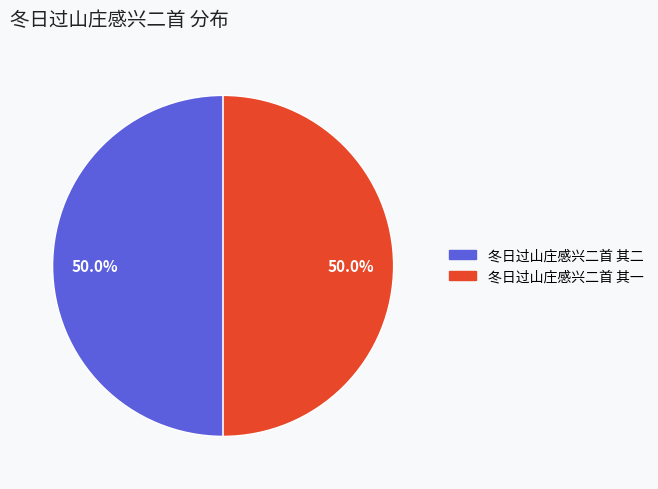

Approximately how many times larger is the value at 冬日过山庄感兴二首 其一 compared to 冬日过山庄感兴二首 其二?

1.0